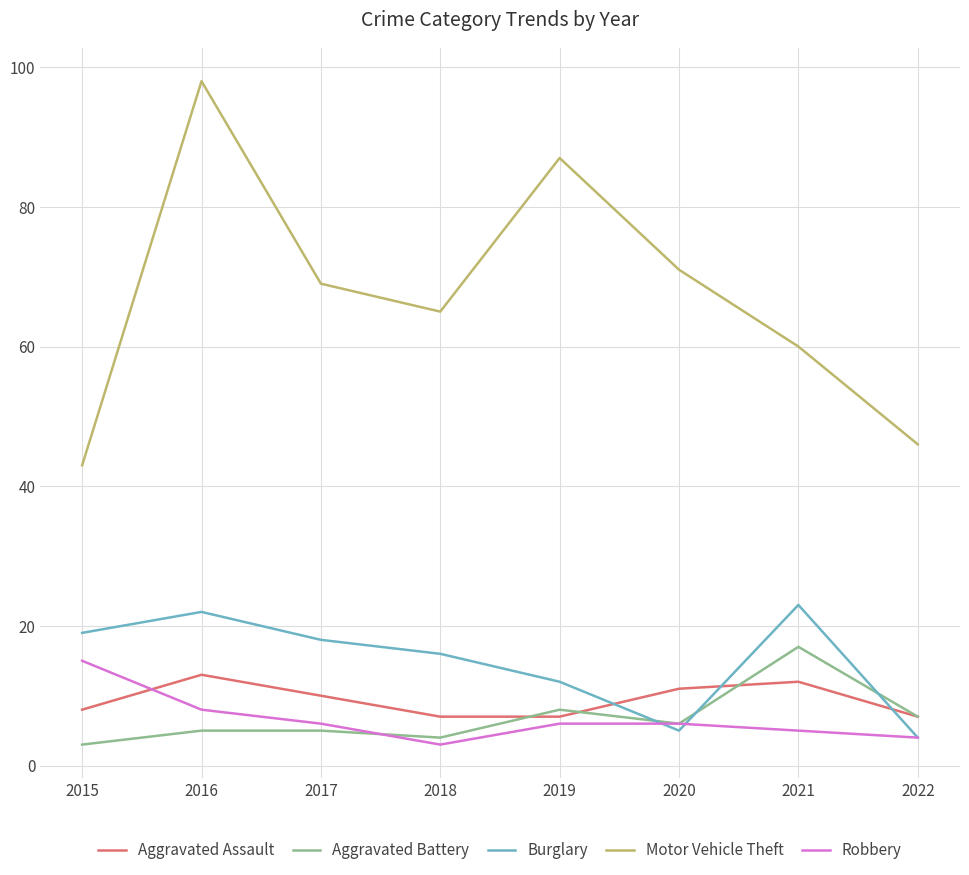

What is the sum of the Aggravated Battery values at 2015 and 2019?

11